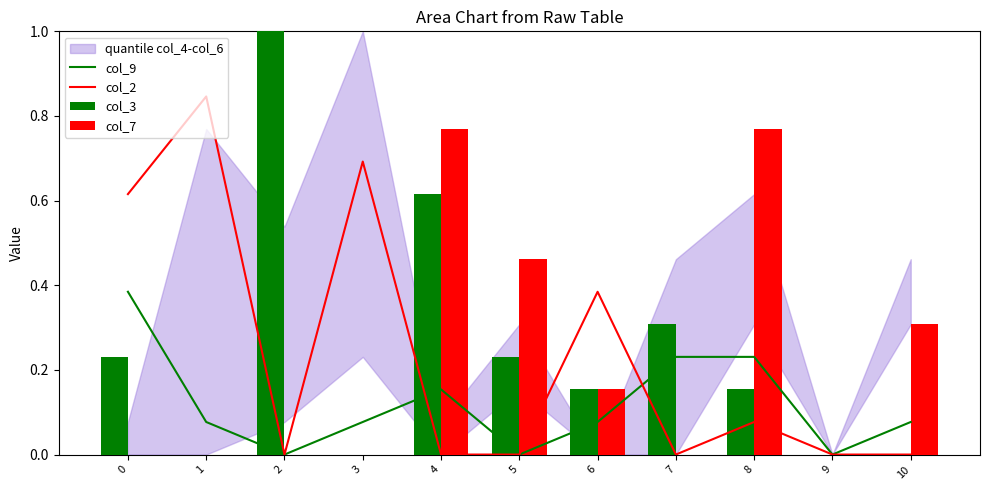

Is it true that col_7 equals 0.8 at 5?

False